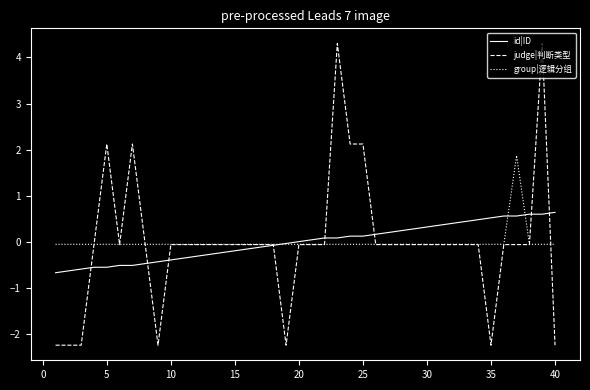

What is the maximum value shown in the chart?

4.3